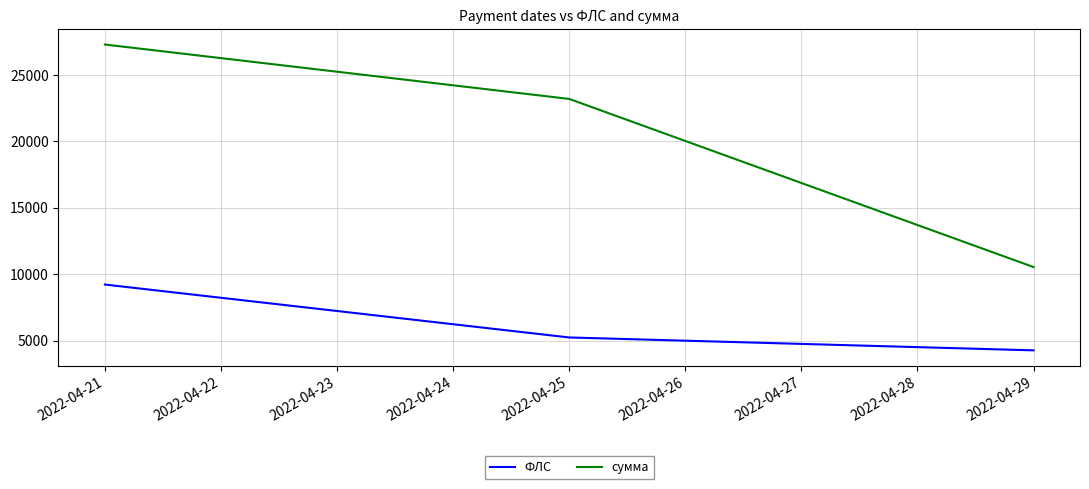

What is the greatest value displayed?

27296.0